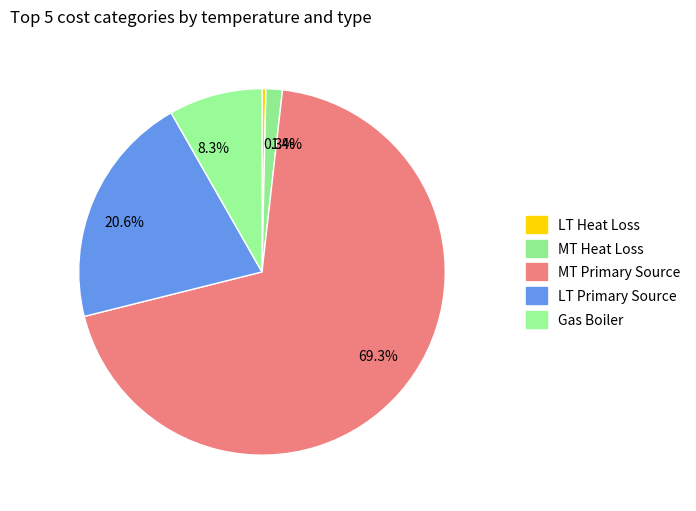

How much of the chart is everything except 1.4%?

98.6%